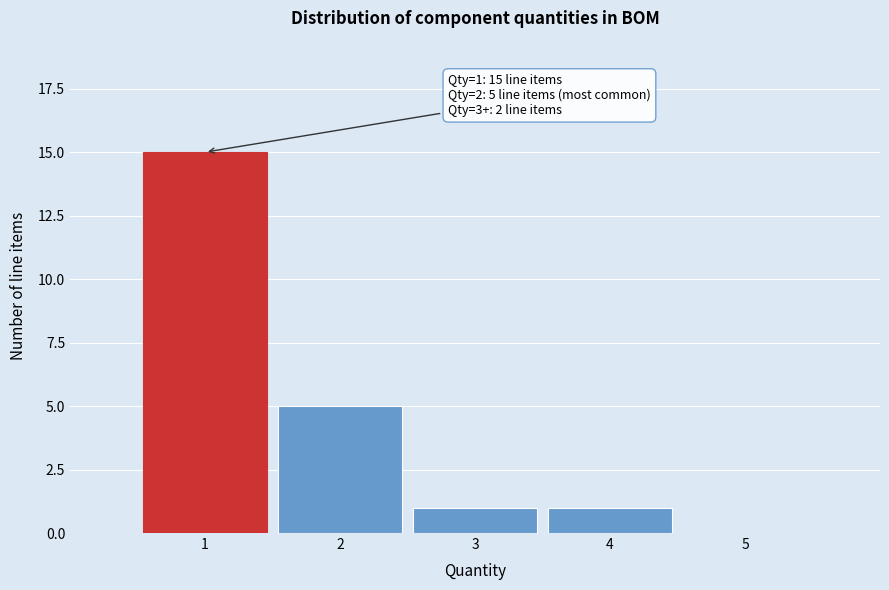

Over which range of the x-axis is the bar tallest?

0.5 to 1.5